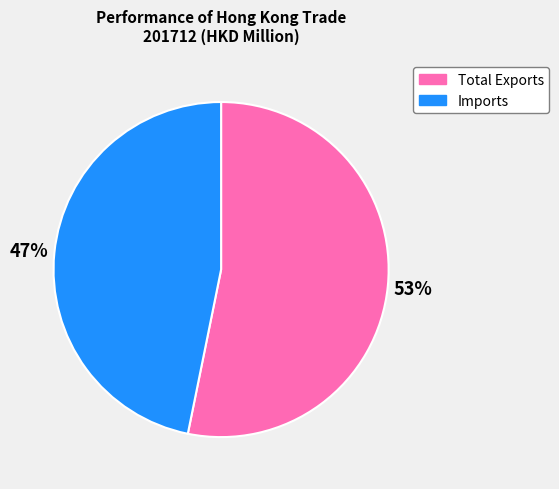

Rank the categories by value from highest to lowest.

Total Exports, Imports